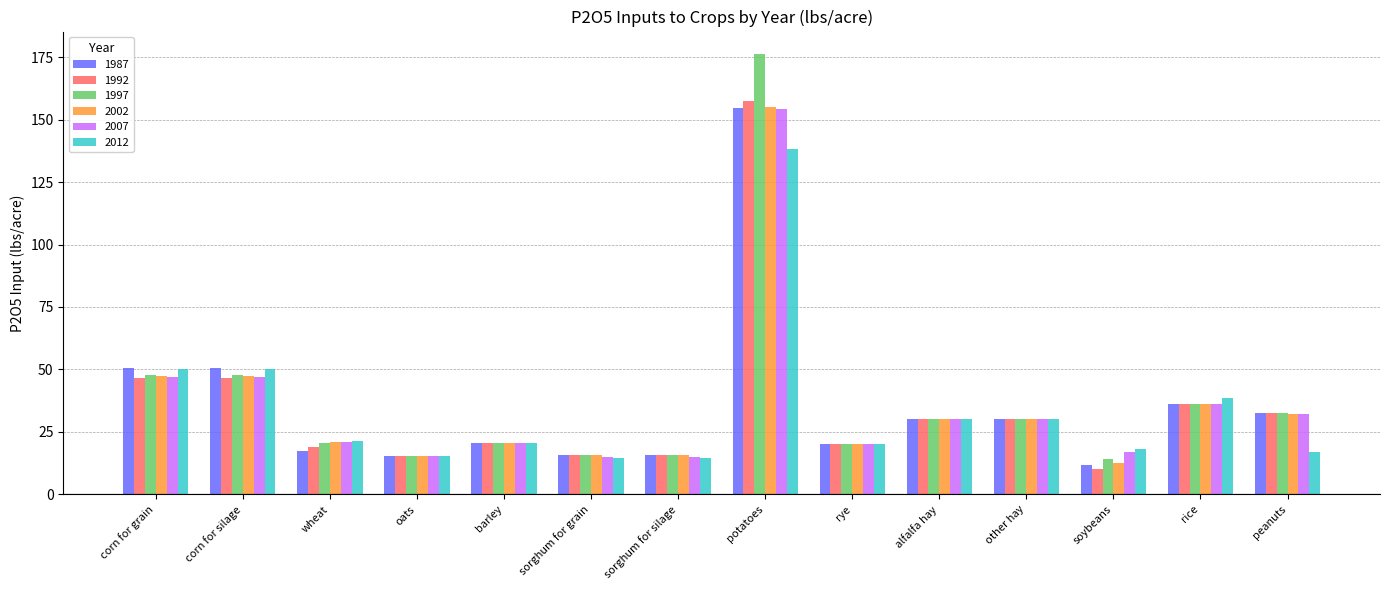

Which series changed the most between sorghum for grain and rye?

2012